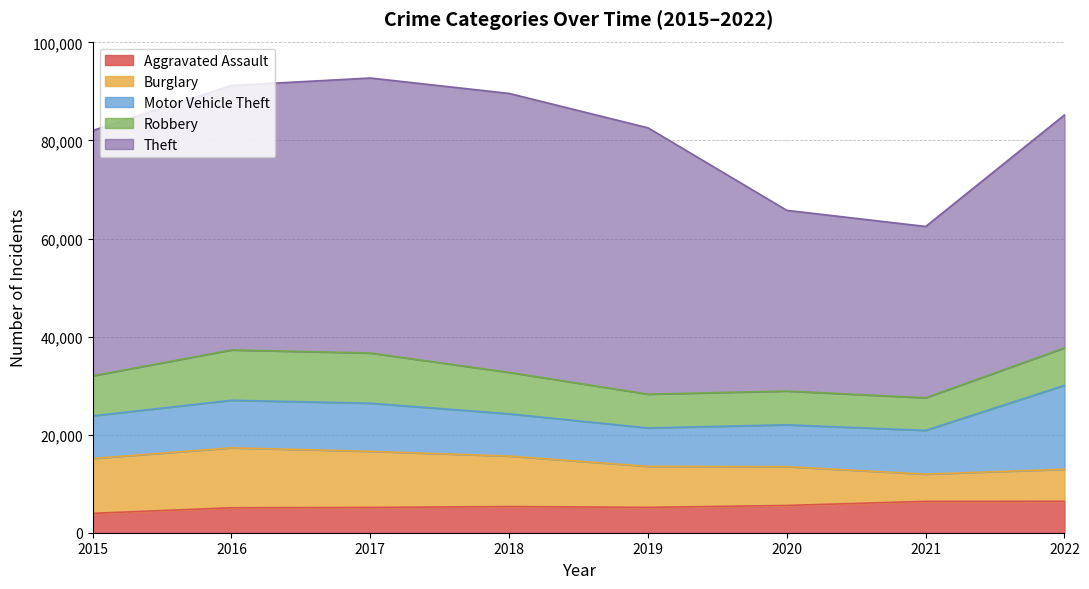

Reading left to right, list all the values displayed in this chart.

Aggravated Assault: 2015=3950	2016=5087	2017=5154	2018=5337	2019=5168	2020=5560	2021=6393	2022=6418
Burglary: 2015=11189	2016=12228	2017=11444	2018=10293	2019=8371	2020=7914	2021=5554	2022=6525
Motor Vehicle Theft: 2015=8692	2016=9697	2017=9811	2018=8617	2019=7833	2020=8536	2021=8924	2022=17117
Robbery: 2015=8162	2016=10260	2017=10238	2018=8452	2019=6884	2020=6881	2021=6644	2022=7638
Theft: 2015=50034	2016=53936	2017=56081	2018=56884	2019=54312	2020=36852	2021=34938	2022=47504